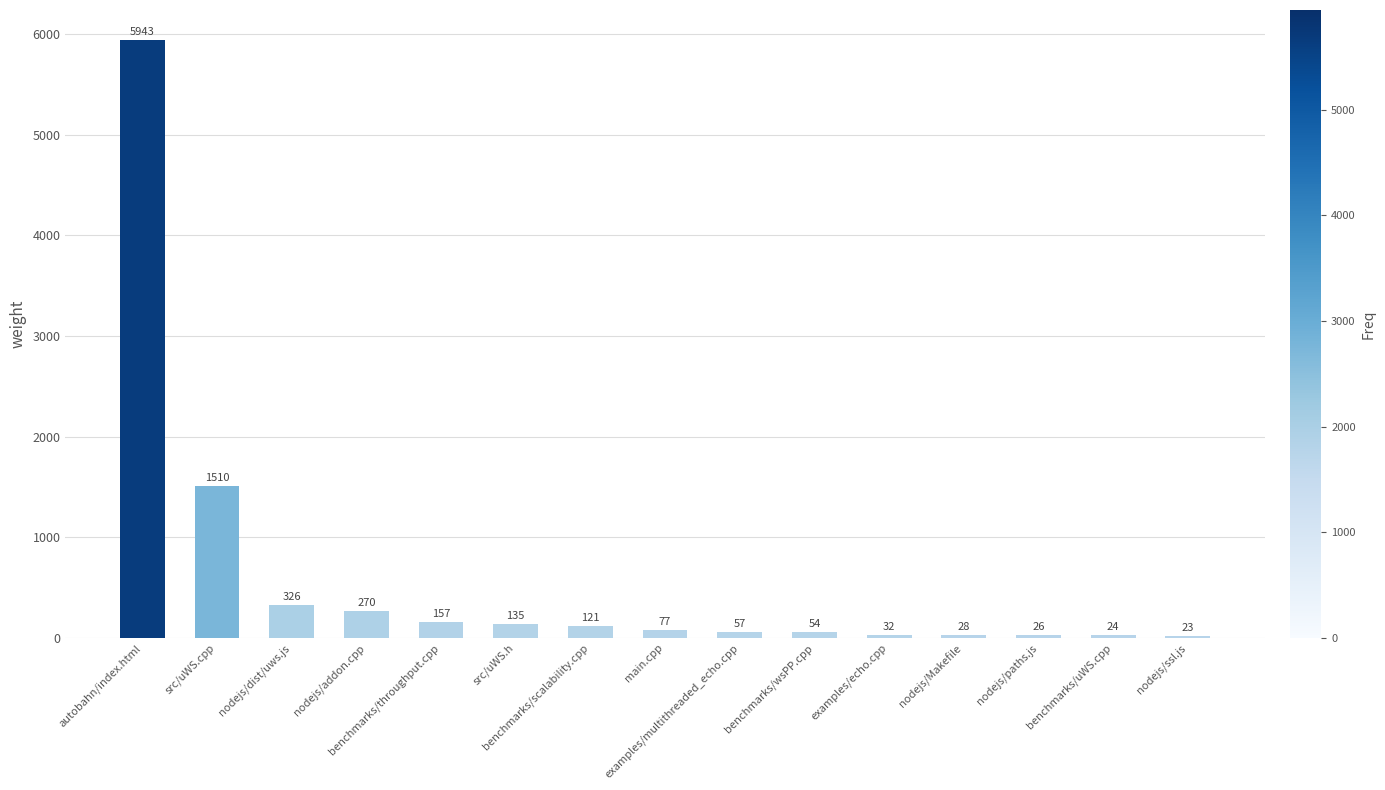

What is the label of the 6th bar from the left?

src/uWS.h